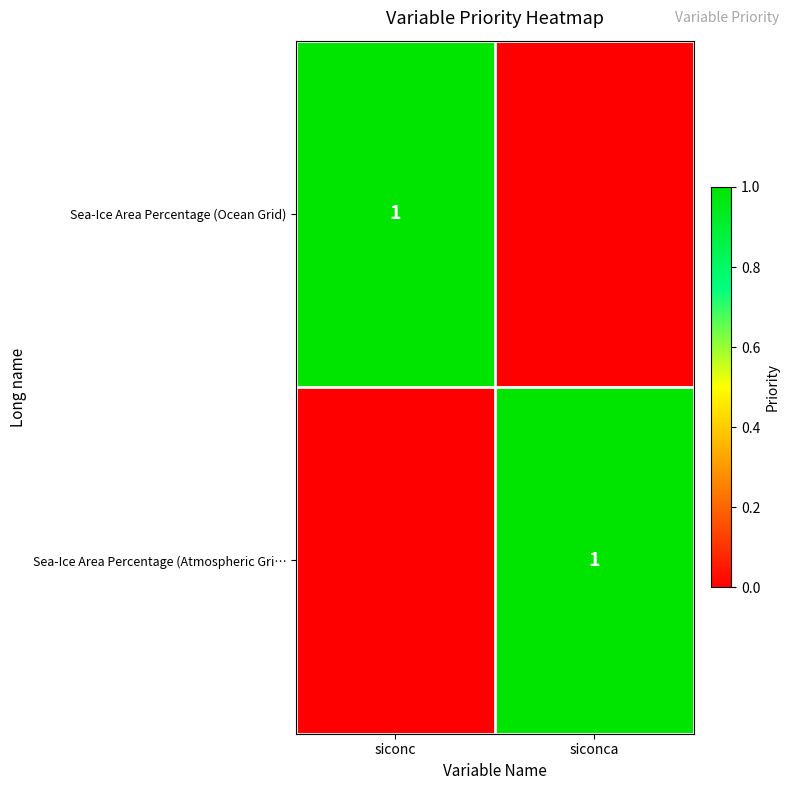

Is it true that Sea-Ice Area Percentage (Atmospheric Gri… equals 1 at siconca?

True